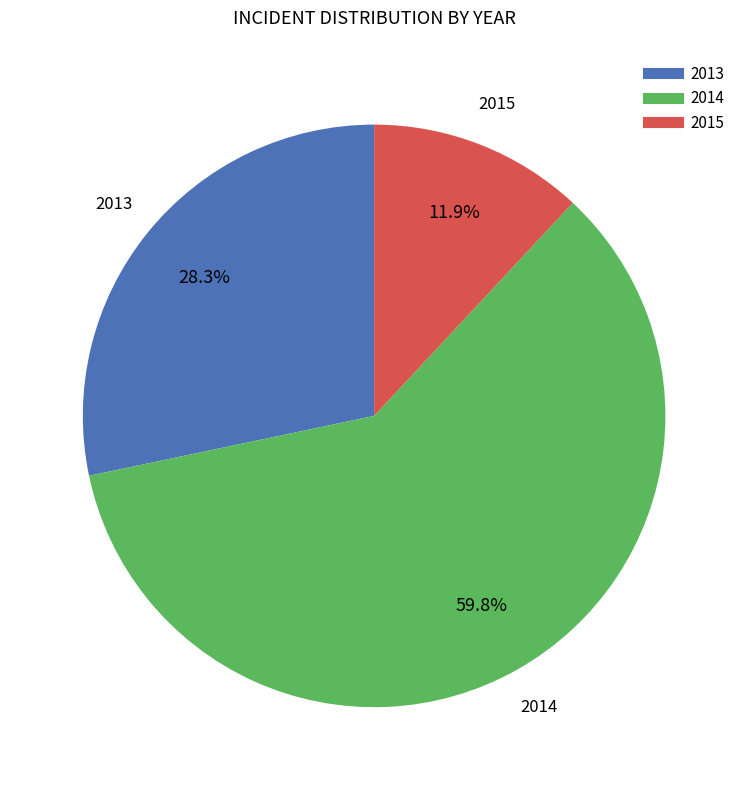

Is there a majority slice in this chart?

Yes